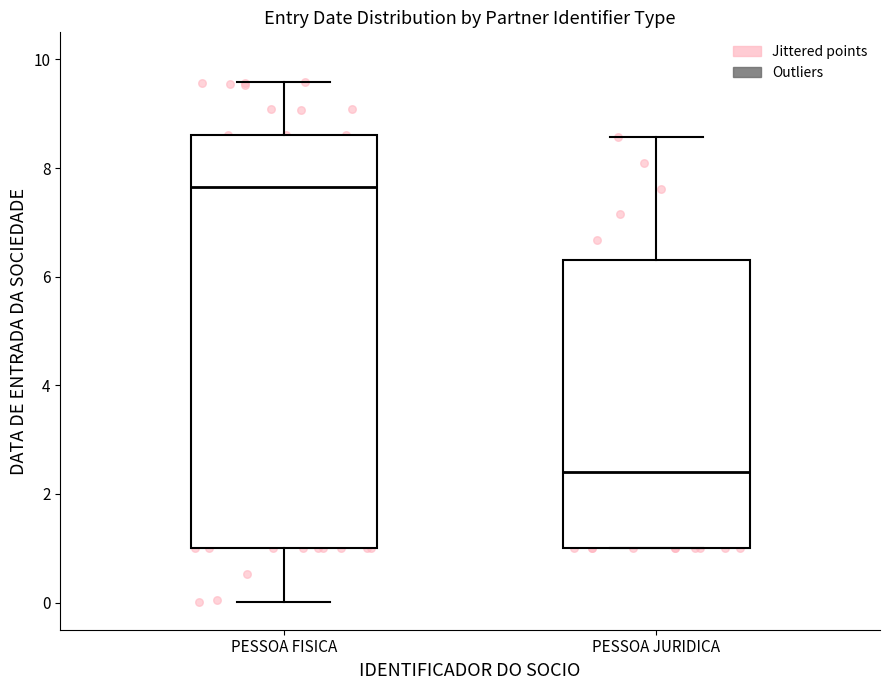

Reading left to right, transcribe this box plot: for each box, give where its median line is, the range the box spans, and where its two whiskers end, as read against the y-axis. The values are not printed on the chart, so give them approximately, as read against the axis.

PESSOA FISICA: median 7.6, box 1.0 to 8.6, whiskers 0.0 to 9.6
PESSOA JURIDICA: median 2.4, box 1.0 to 6.4, whiskers 1.0 to 8.6